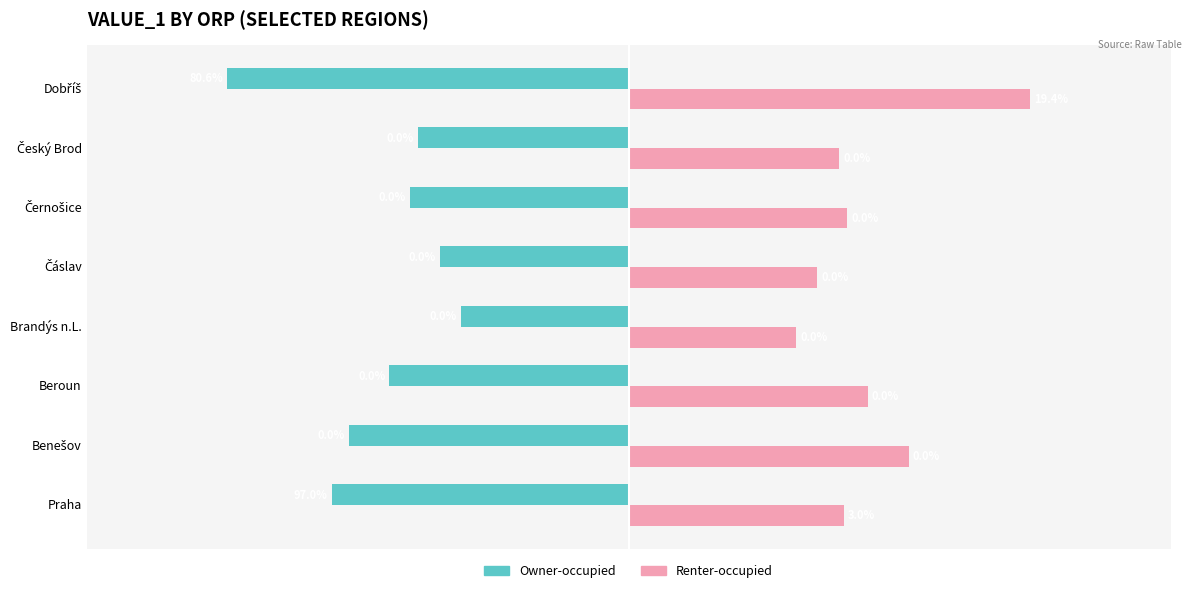

Rank the series by their average value, from lowest to highest.

Owner-occupied, Renter-occupied